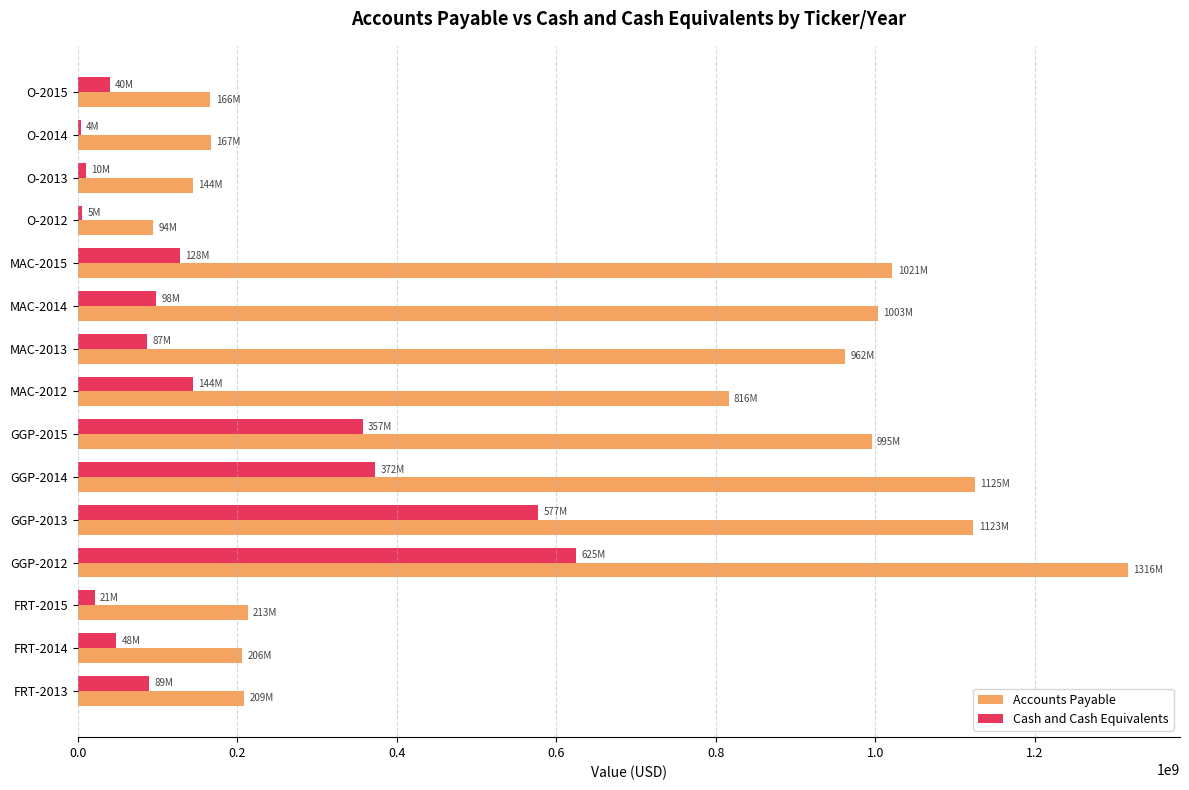

Where is Accounts Payable nearest to the value 705075500?

MAC-2012